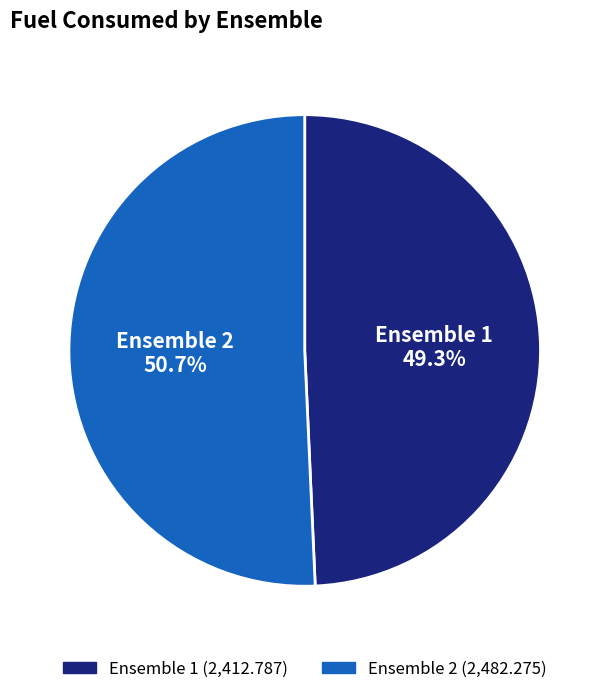

How many segments does this pie chart have?

2